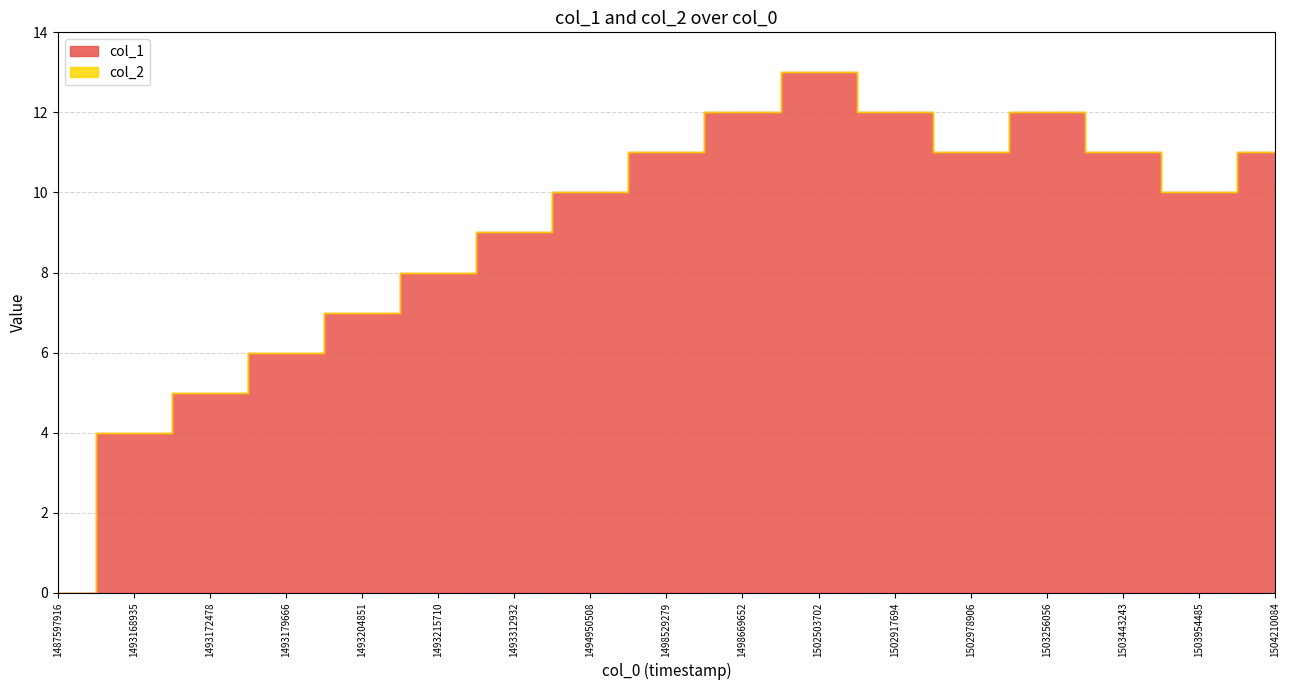

Reading right to left, transcribe all the data shown in this chart.

col_1: 1504210084=11	1503954485=10	1503443243=11	1503256056=12	1502978906=11	1502917694=12	1502503702=13	1498669652=12	1498529279=11	1494950508=10	1493312932=9	1493215710=8	1493204851=7	1493179666=6	1493172478=5	1493168935=4	1487597916=0
col_2: 1504210084=0	1503954485=0	1503443243=0	1503256056=0	1502978906=0	1502917694=0	1502503702=0	1498669652=0	1498529279=0	1494950508=0	1493312932=0	1493215710=0	1493204851=0	1493179666=0	1493172478=0	1493168935=0	1487597916=0